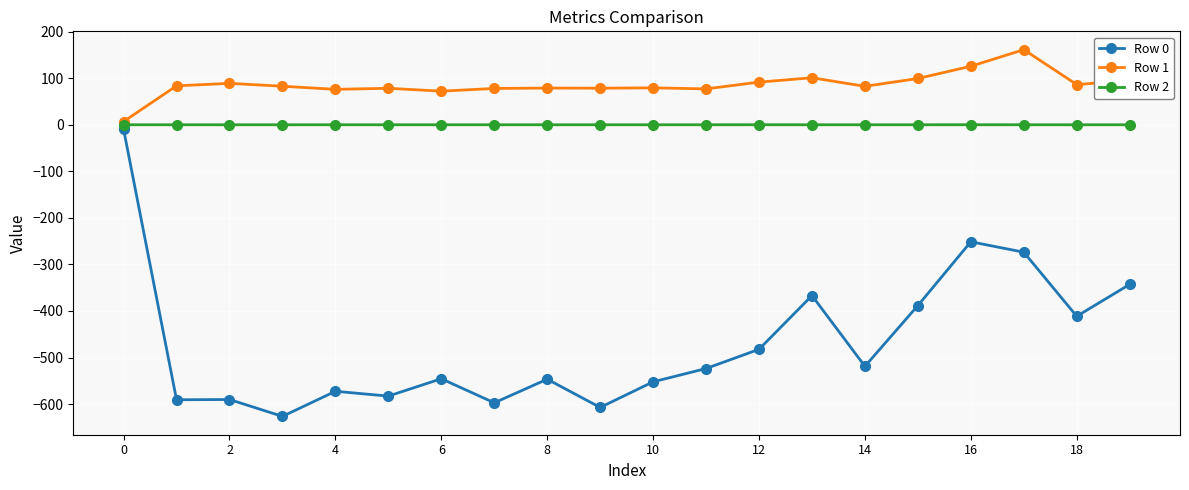

At how many categories does at least one series exceed 56?

19